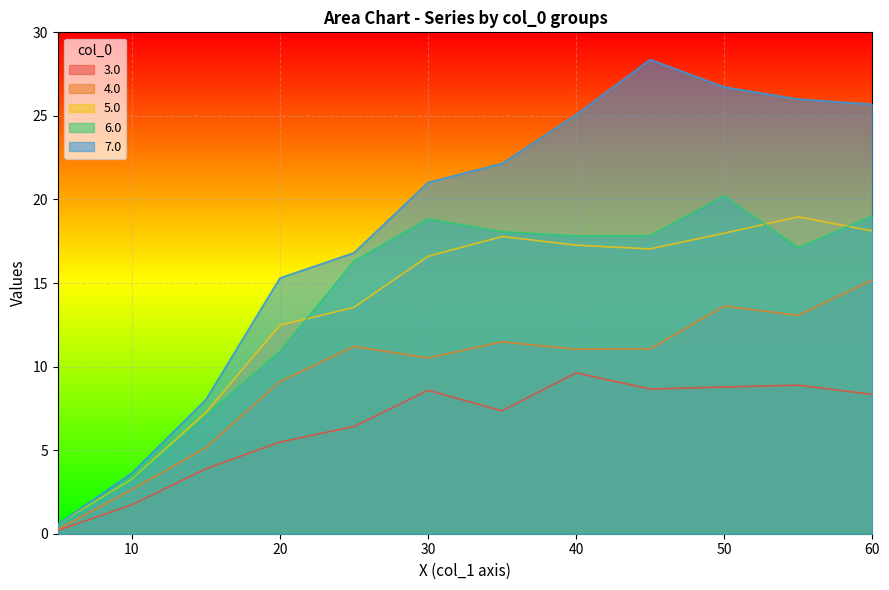

Read the 4.0 value at 20.

9.1